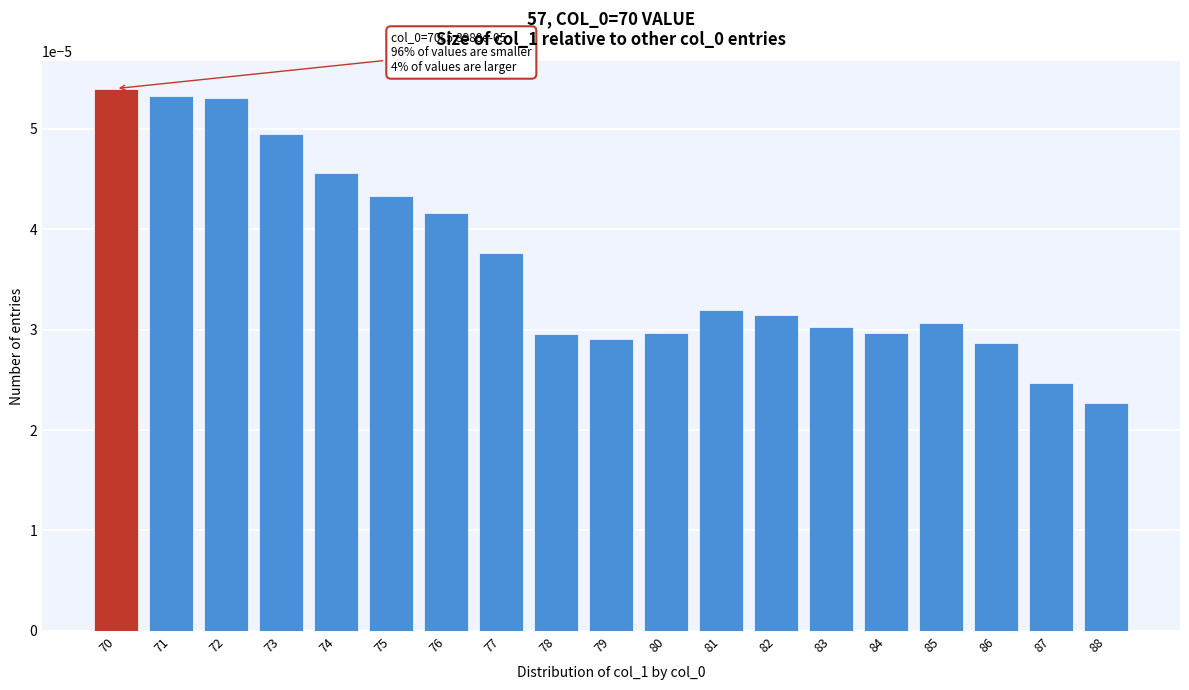

Between 72 and 81, which is larger?

72